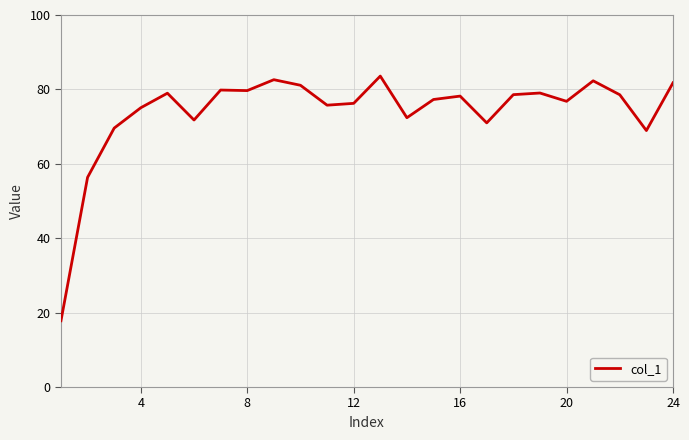

What is the maximum value shown in the chart?

83.6